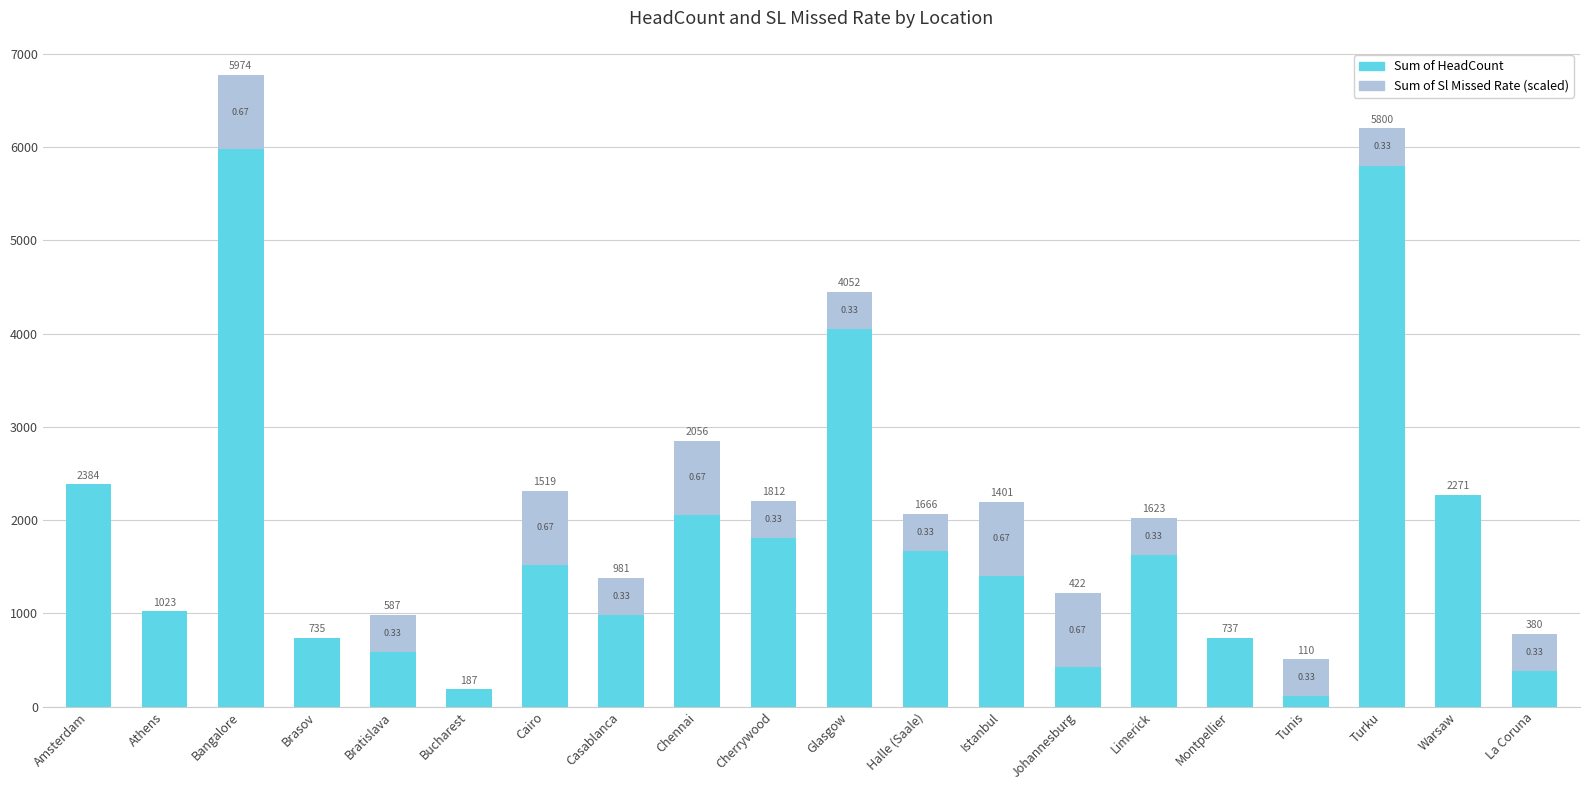

What is the difference between the Sum of HeadCount values at Cherrywood and La Coruna?

1432.0